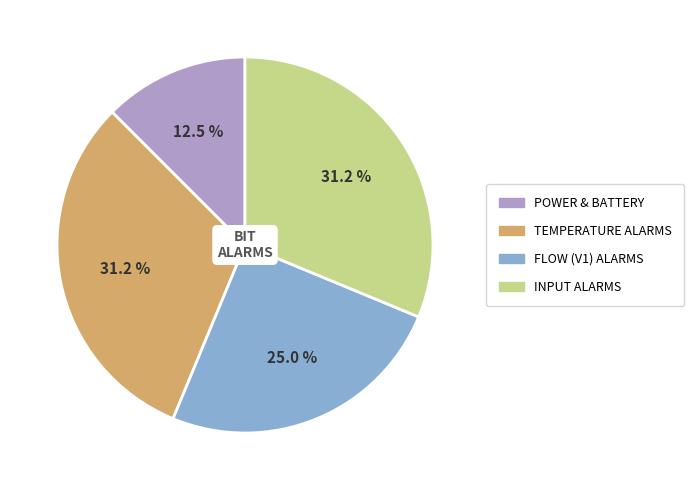

To the nearest percent, what is the difference between the largest and smallest slice percentages?

19%